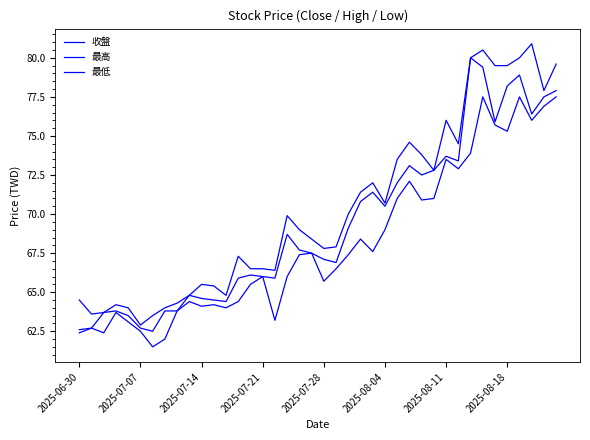

Does the chart have visible grid lines?

No